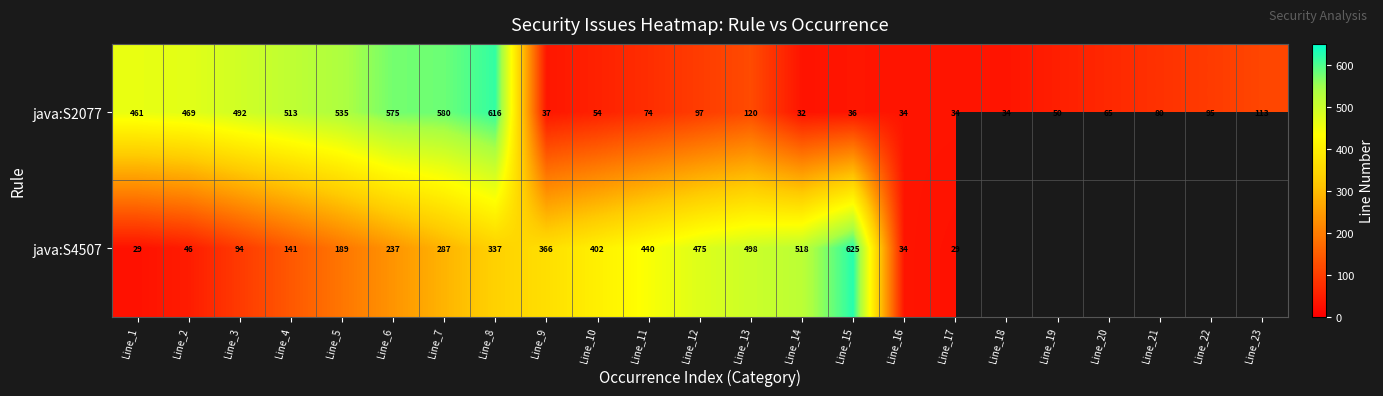

Between Line_4 and Line_11, which is larger?

Line_4